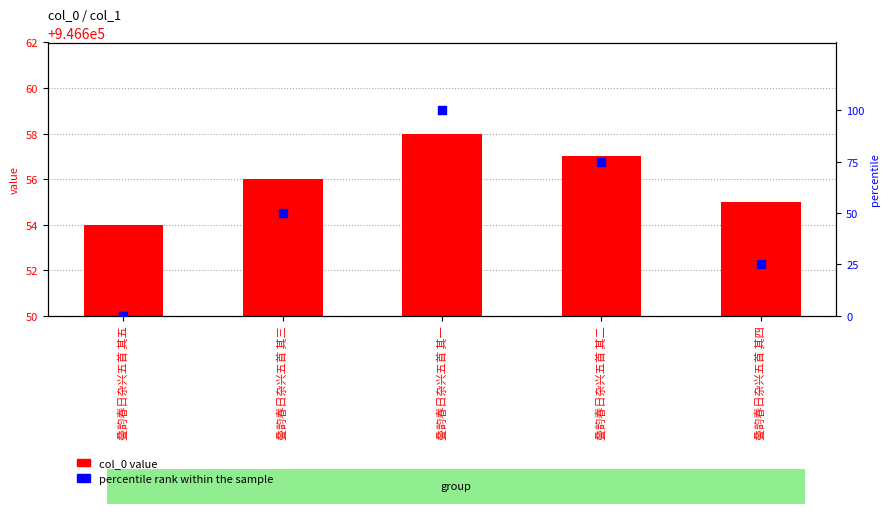

At how many categories does at least one series exceed 665118?

5